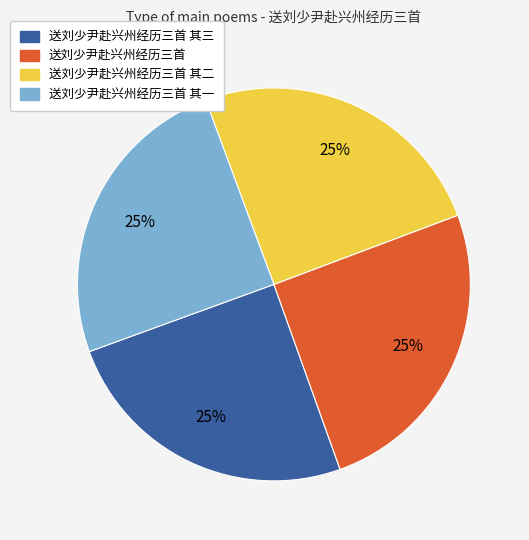

Is there any slice that represents more than half of the pie?

No